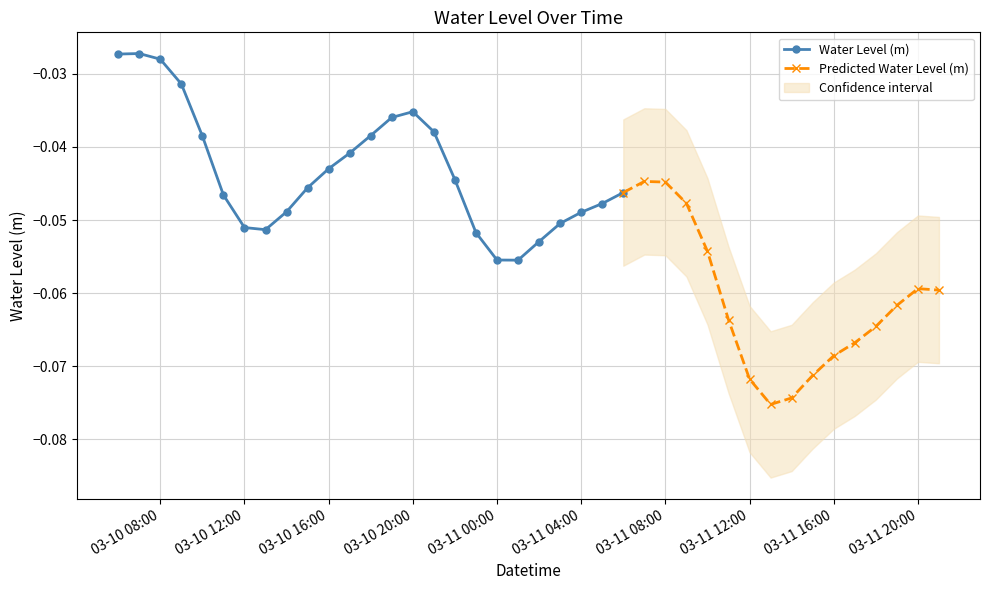

At which category does the chart reach its peak across all series?

2023-03-10 07:00:00